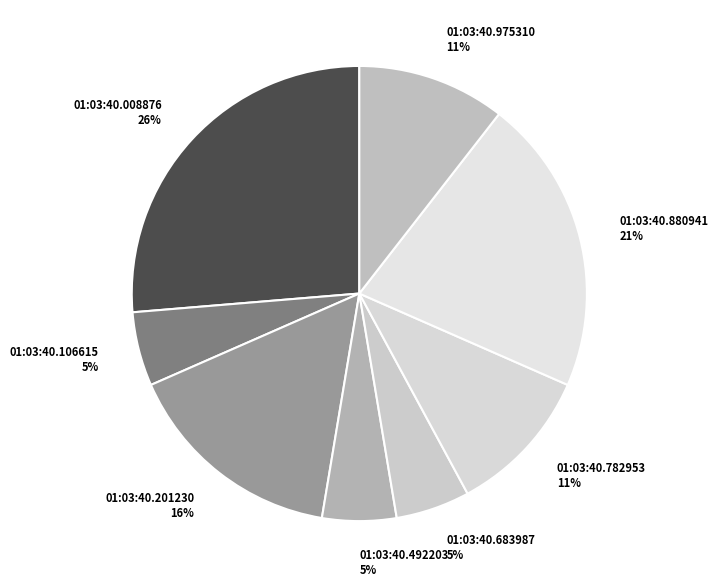

Which has a higher value, 01:03:40.106615 5% or 01:03:40.782953 11%?

01:03:40.782953 11%